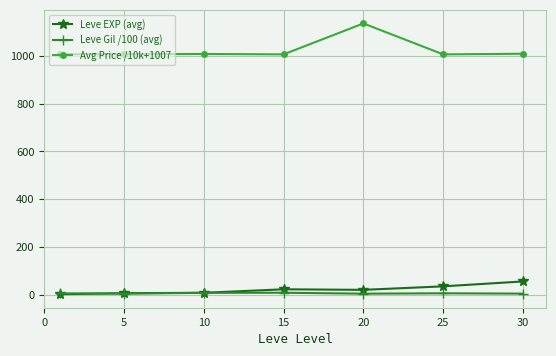

Which series has the largest total across all categories?

Avg Price /10k+1007